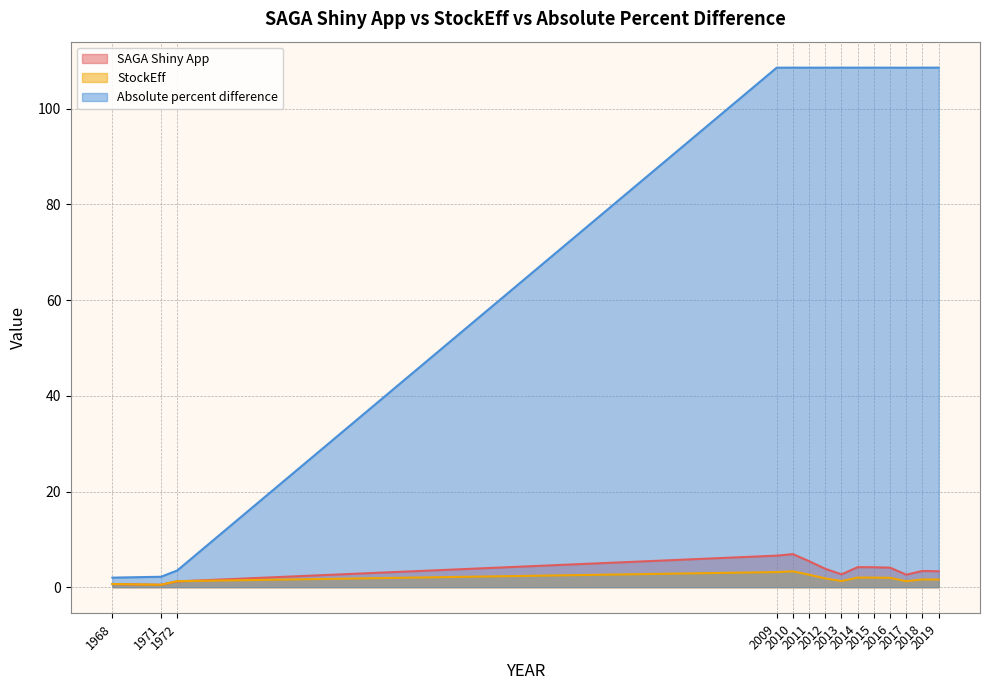

True or false: Absolute percent difference and StockEff intersect in this chart.

False